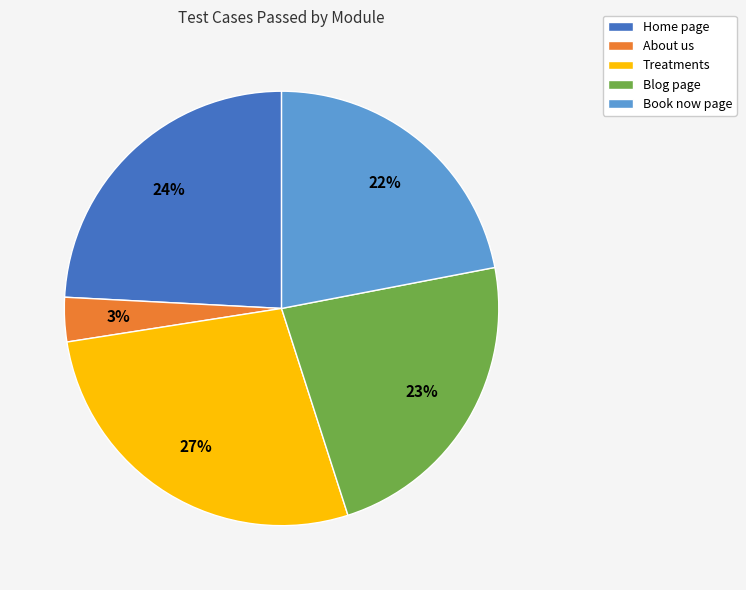

Is it true that About us is 10% of the pie?

False